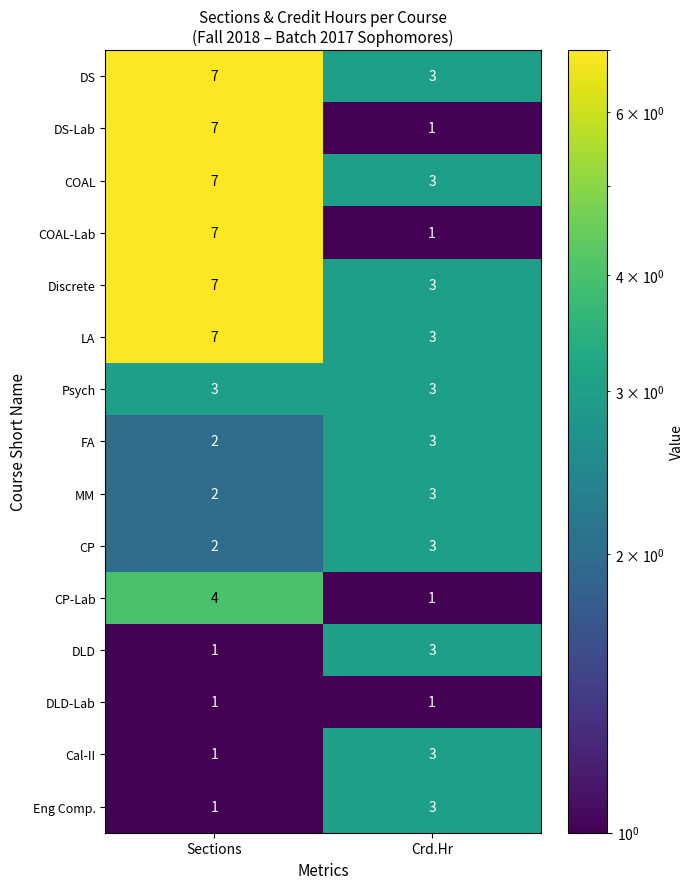

Rank the categories by DLD value from highest to lowest.

Crd.Hr, Sections